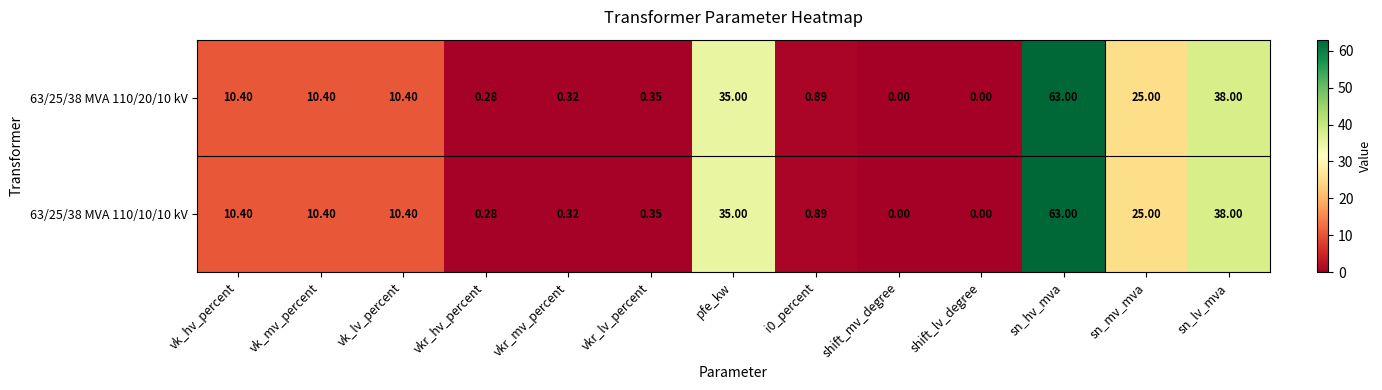

At which category is the sum across all series the highest?

sn_hv_mva